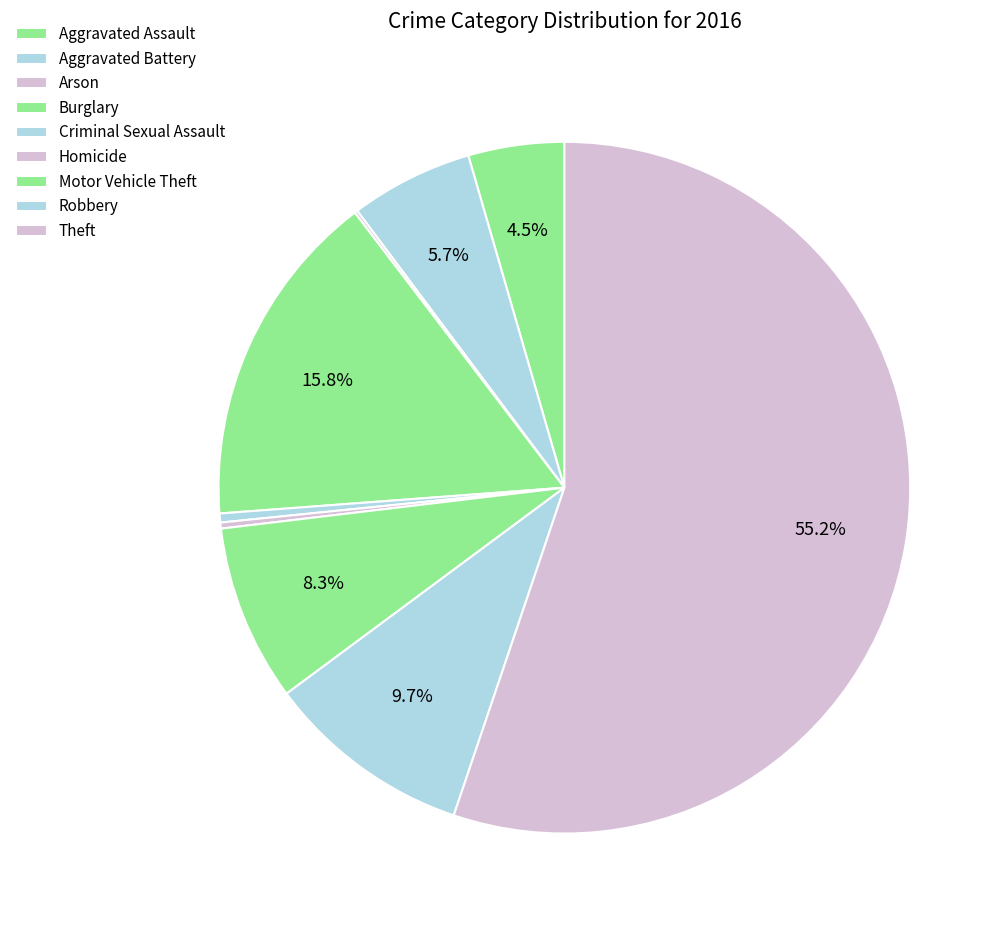

Approximately how many times larger is the value at Theft compared to Criminal Sexual Assault?

131.3